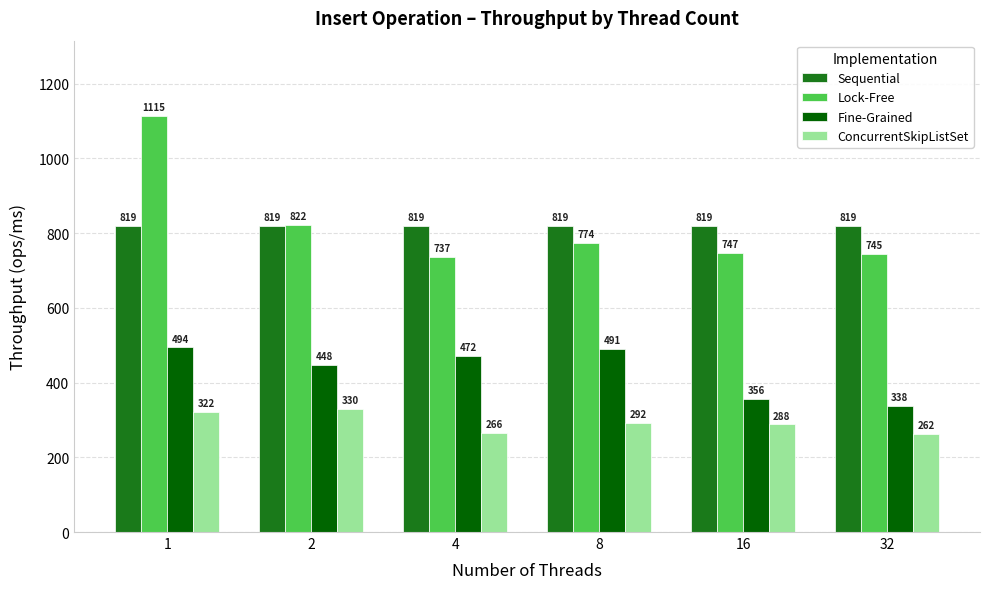

List the series in order of their peak value, lowest first.

ConcurrentSkipListSet, Fine-Grained, Sequential, Lock-Free